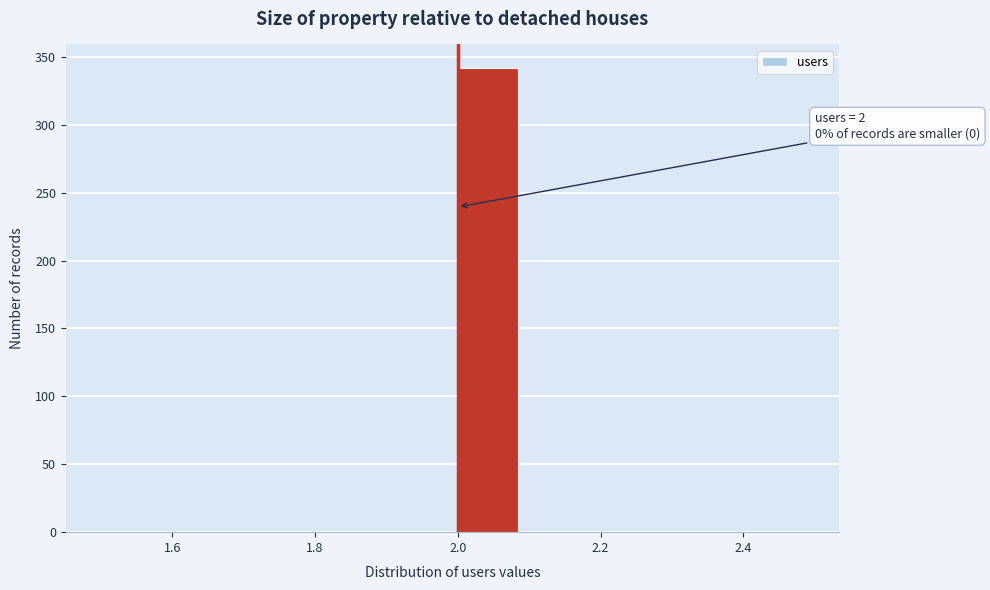

Over which range of the x-axis is the bar tallest?

2.0 to 2.1